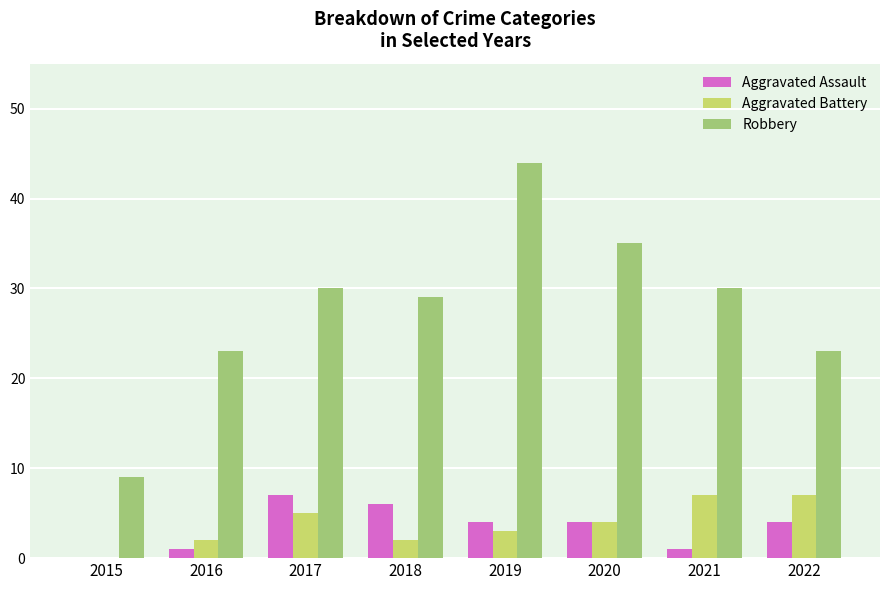

Are the bars grouped side by side (vs. stacked)?

Yes